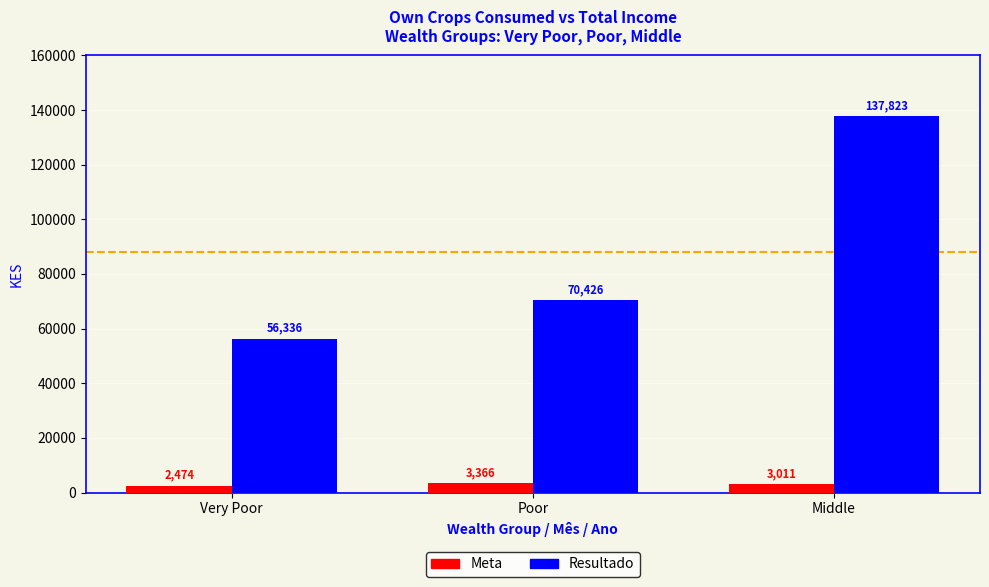

What is the maximum value shown in the chart?

137822.8